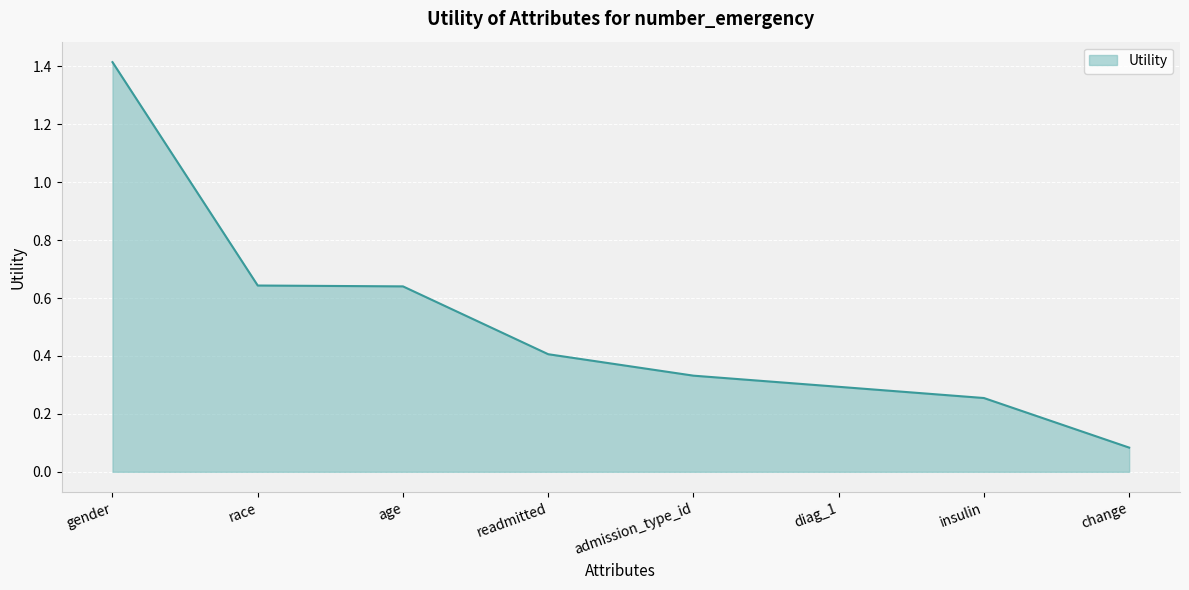

Which category has the lowest value across all series?

change